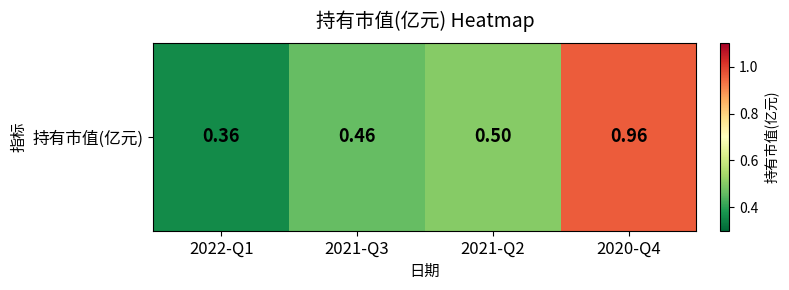

Reading left to right, extract all data points from this chart.

0.4	0.5	0.5	1.0